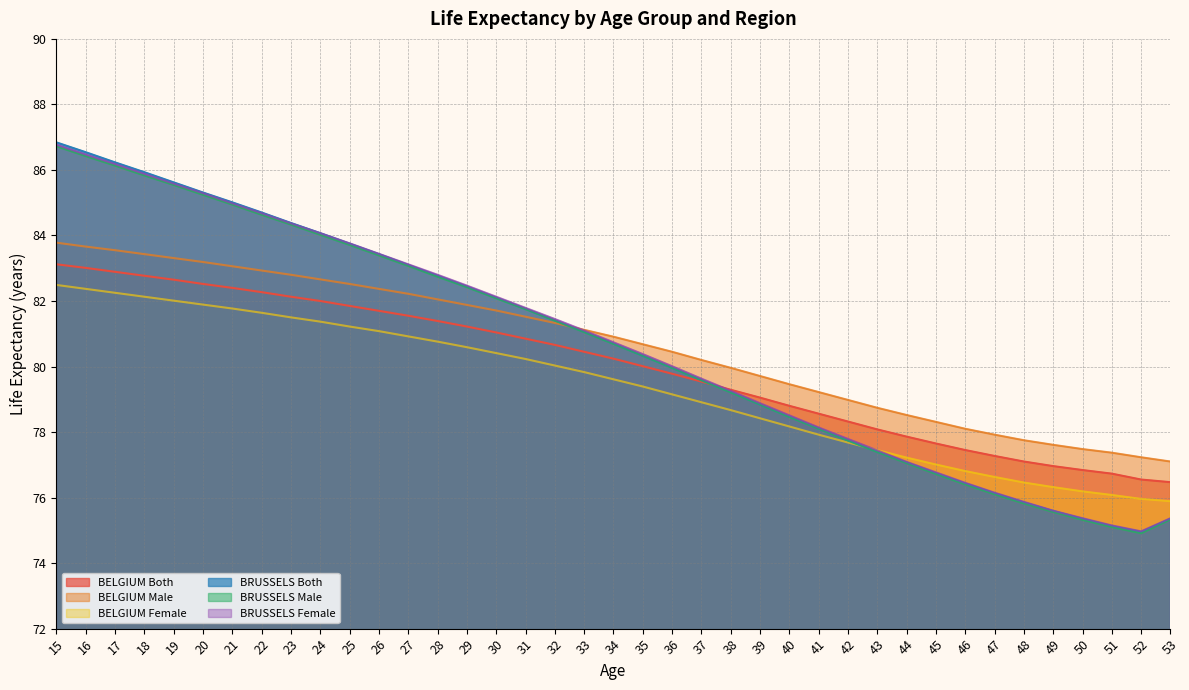

True or false: BRUSSELS Female and BELGIUM Male intersect in this chart.

True